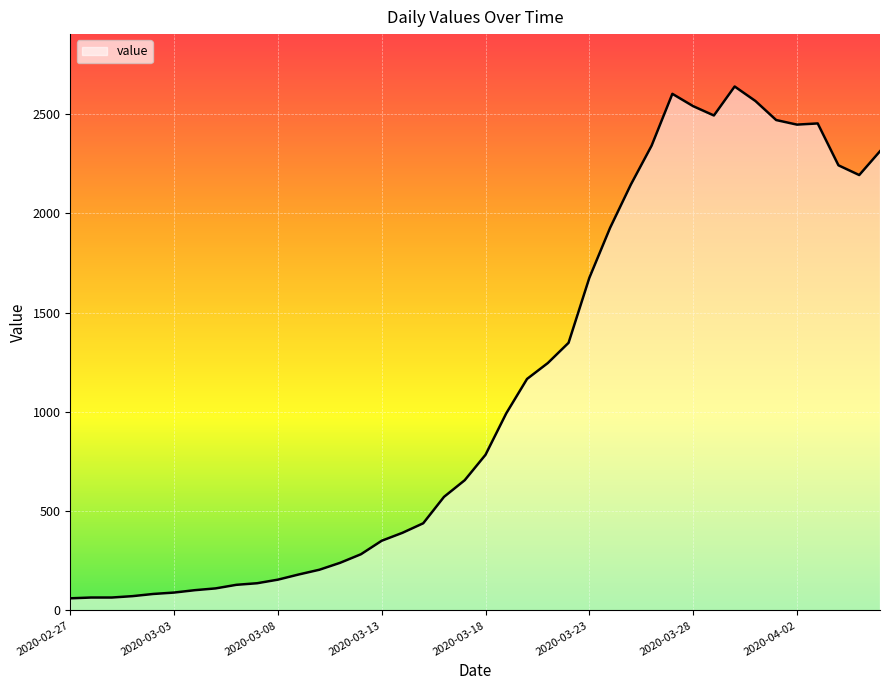

What is the label of the 8th point from the right?

2020-03-30